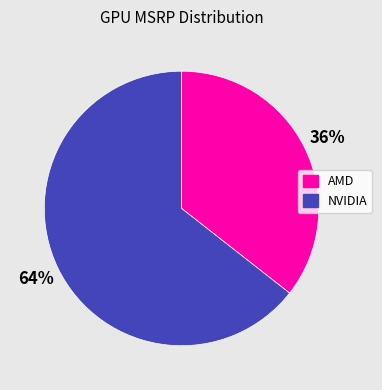

Does any single category account for the majority?

Yes